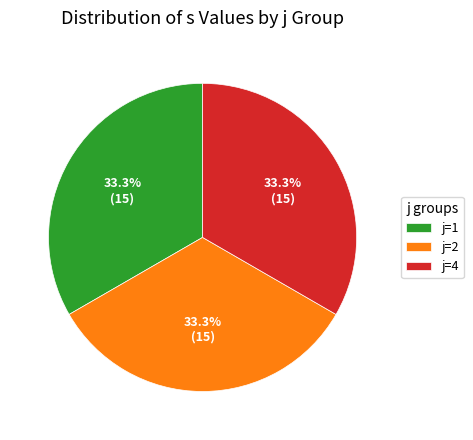

How many slices are in this pie chart?

3